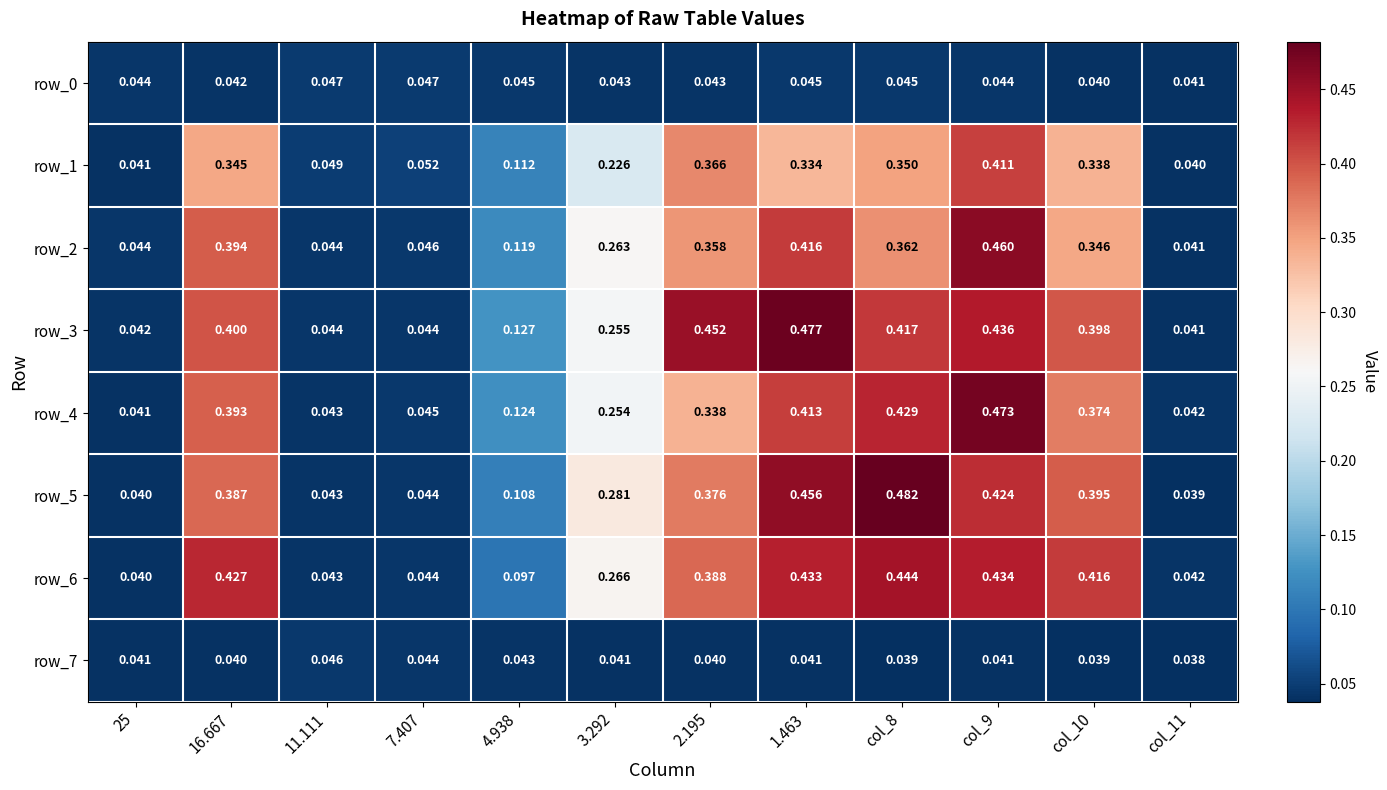

Is the value of row_7 at 16.667 greater than the value of row_0 at 1.463?

No